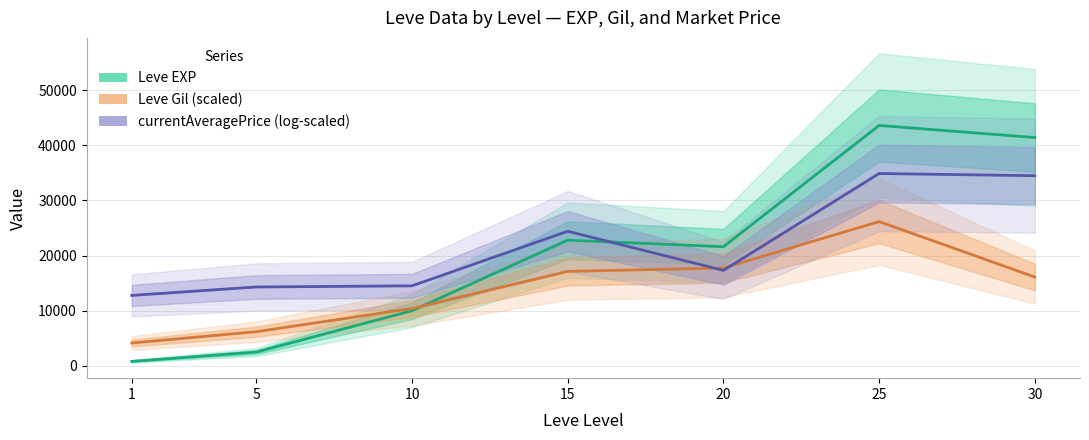

What is the sum of the currentAveragePrice (log-scaled) values at 10 and 5?

28799.2